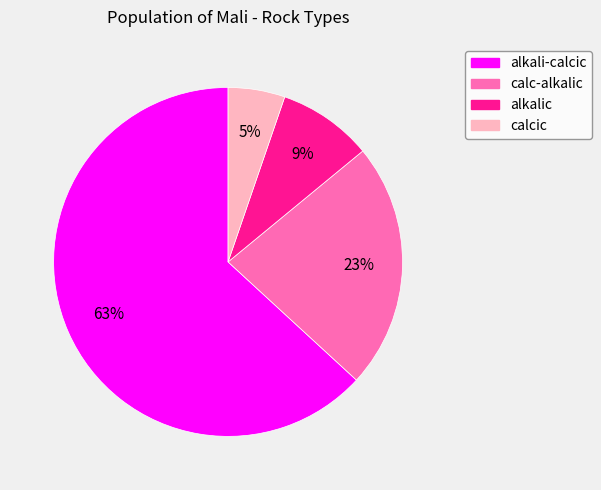

To the nearest percent, what is the difference between the calcic and calc-alkalic slice percentages?

18%